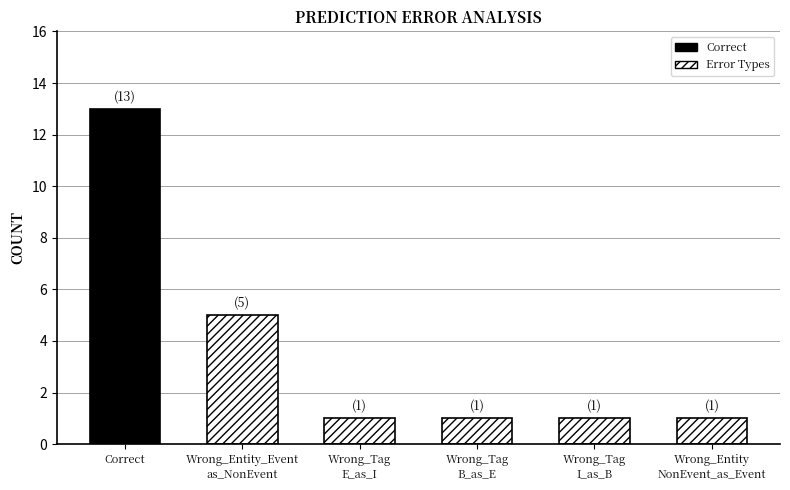

What is the value of the 5th bar from the left?

1